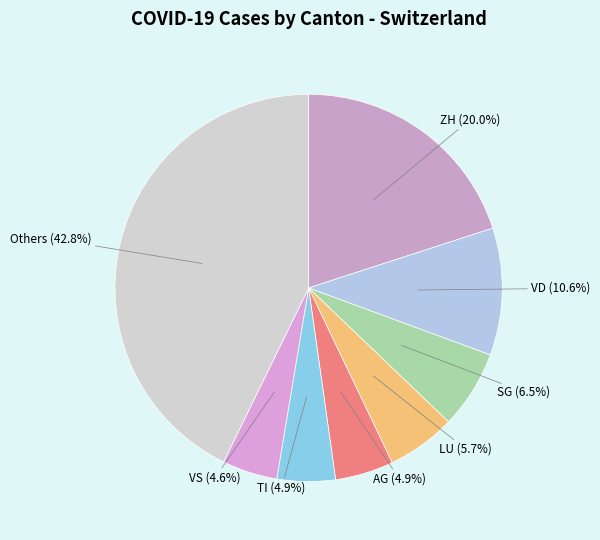

How much of the chart is everything except SG?

93.5%